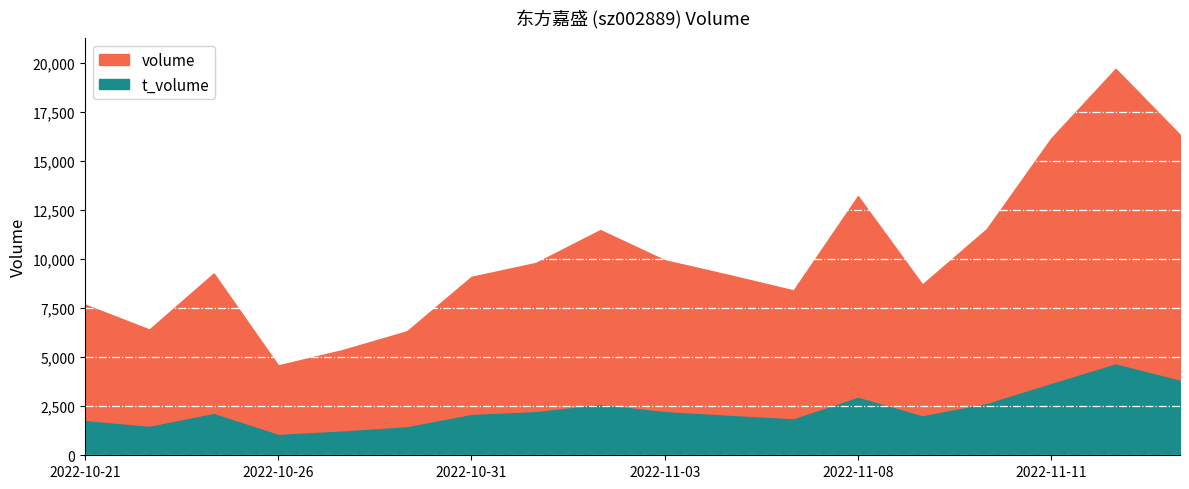

Which series has the widest spread of values?

volume